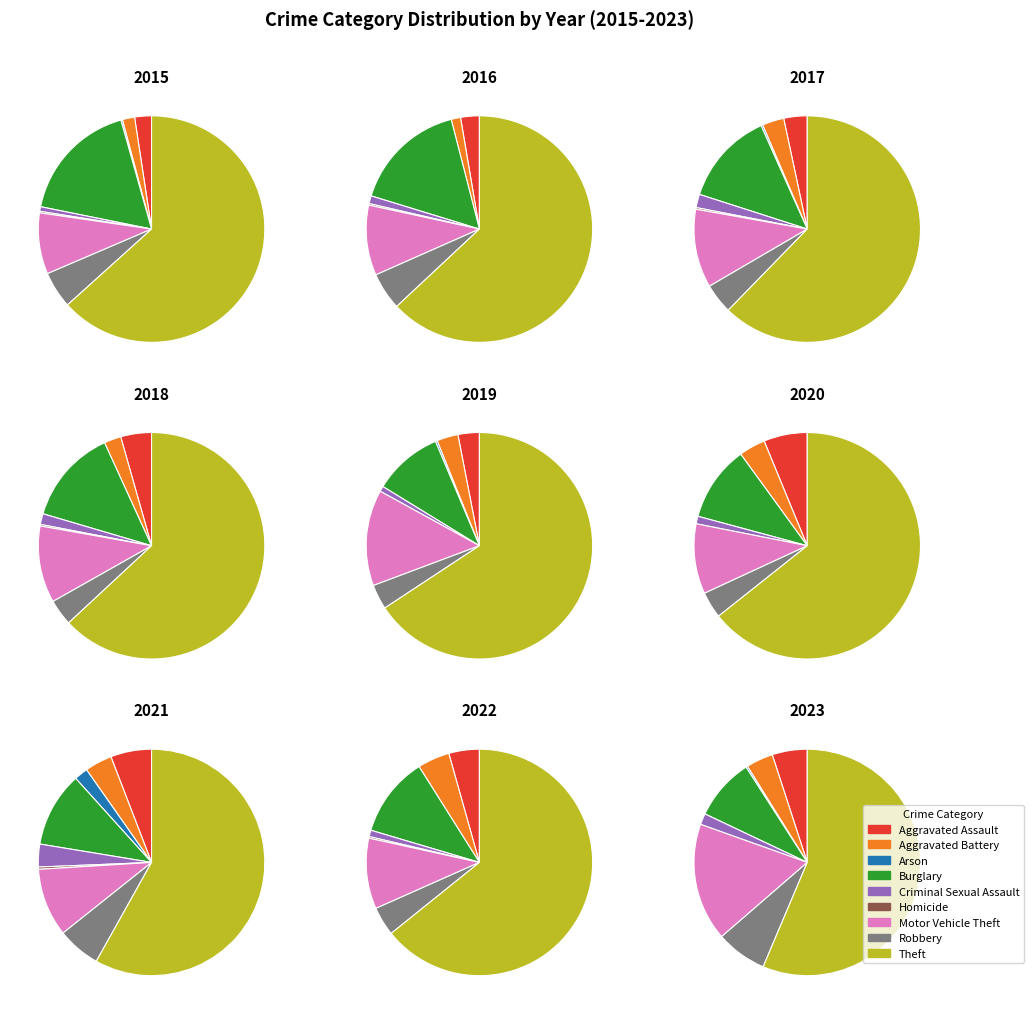

Rank the categories by value from lowest to highest.

Arson, Homicide, Criminal Sexual Assault, Robbery, Aggravated Assault, Aggravated Battery, Motor Vehicle Theft, Burglary, Theft